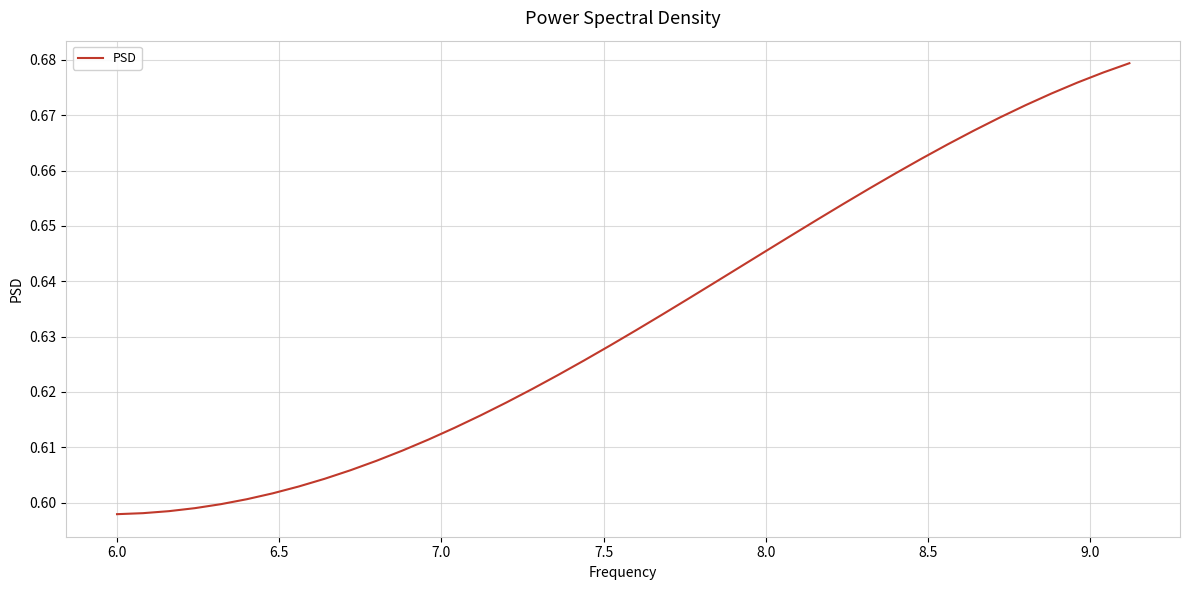

Does the chart have visible grid lines?

Yes